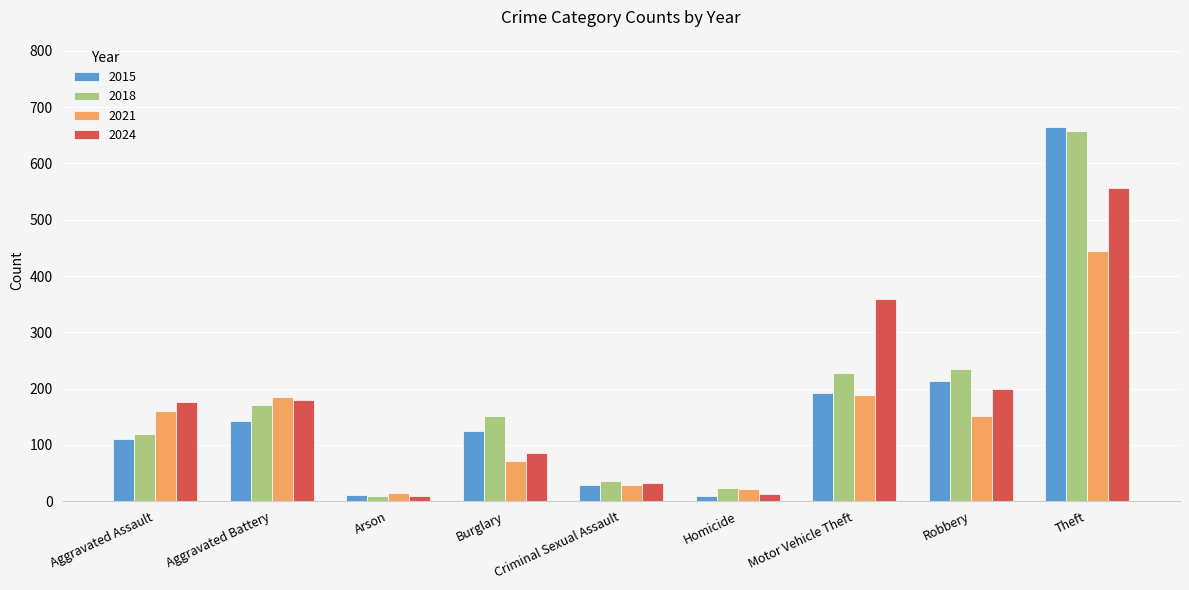

At which label is 2018 closest to 333?

Robbery